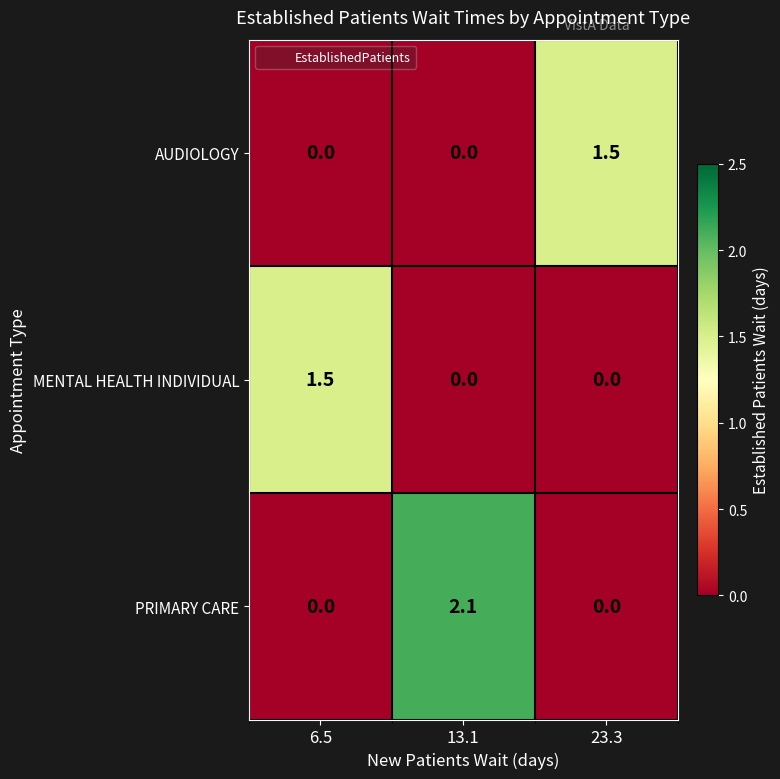

Which series changed the most between 13.1 and 23.3?

PRIMARY CARE